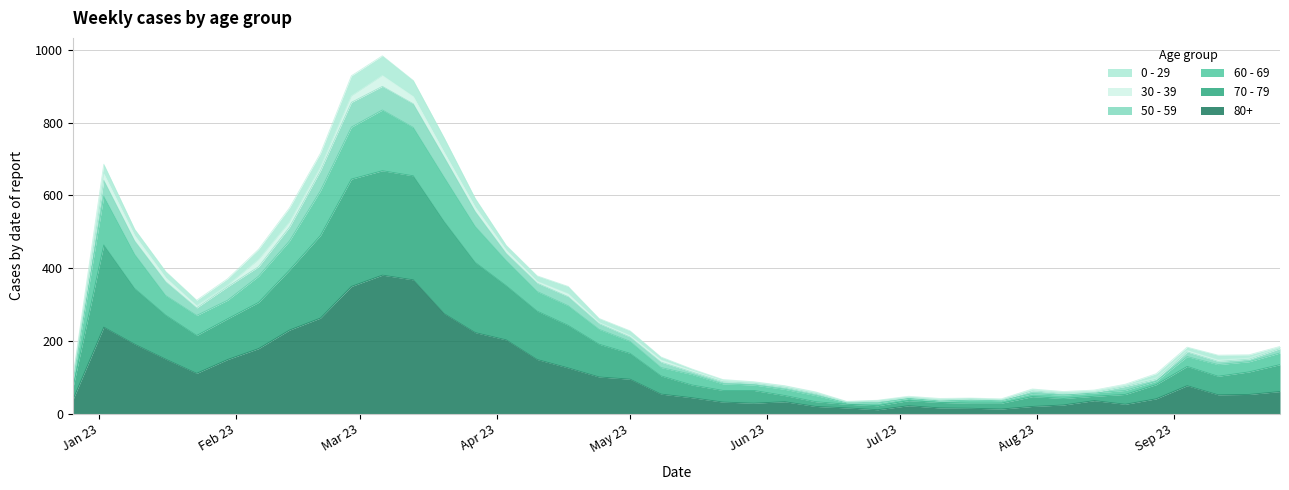

What are all the series names shown in the legend?

0 - 29, 30 - 39, 50 - 59, 60 - 69, 70 - 79, 80+